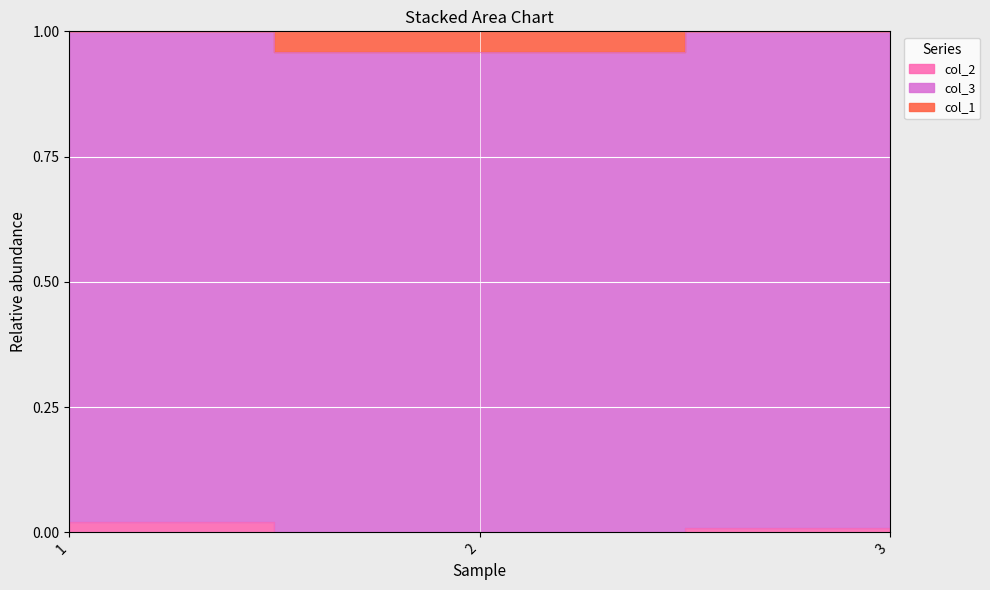

Is it true that col_2 equals 0.0 at 2?

False